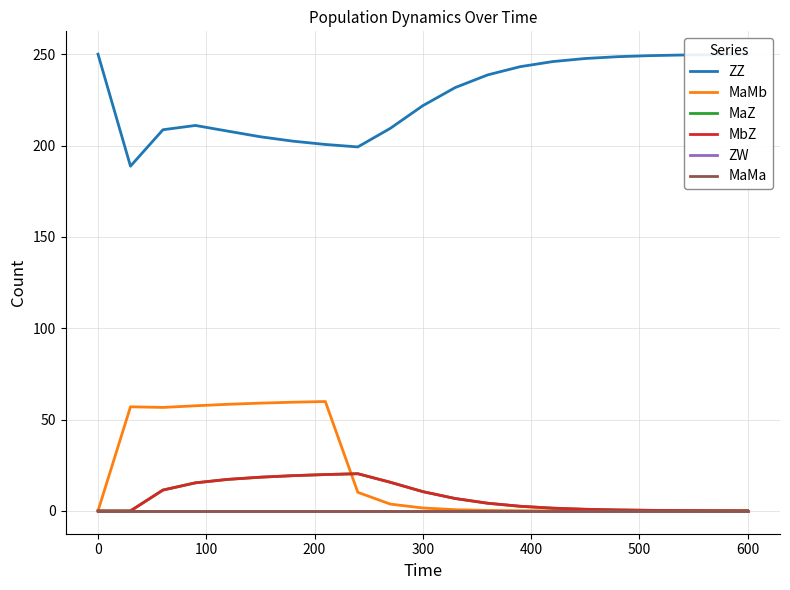

True or false: MaZ and ZW cross at least once.

False